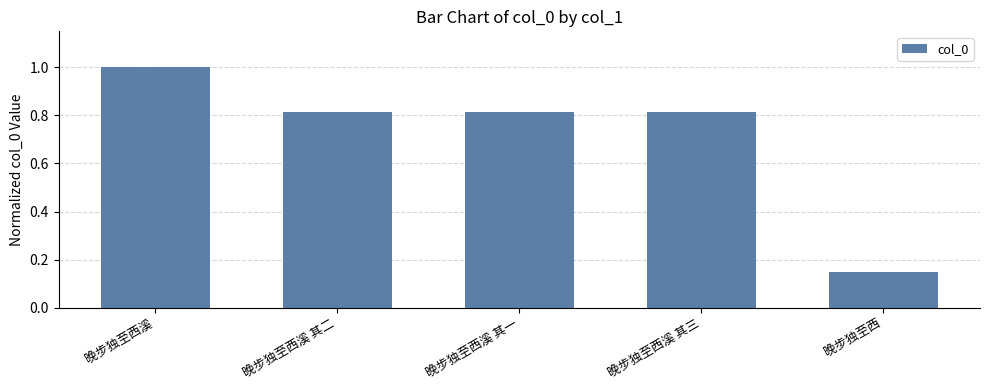

Between 晚步独至西 and 晚步独至西溪 其二, which is larger?

晚步独至西溪 其二